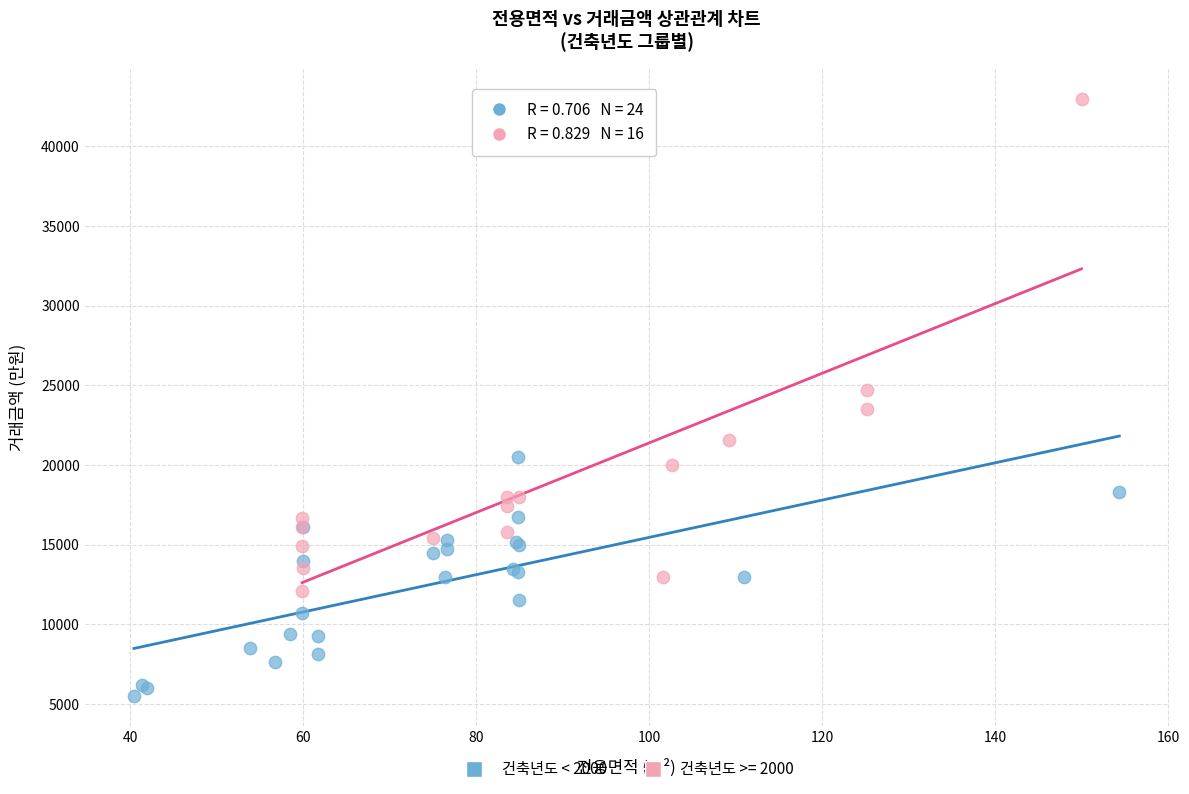

Which series reaches the minimum Y coordinate?

건축년도 < 2000